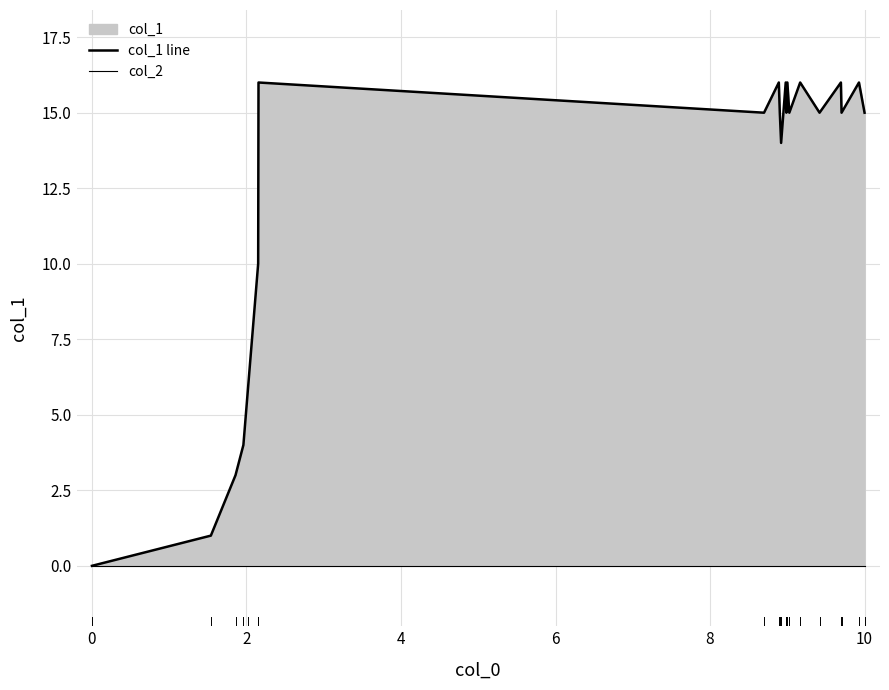

Which series has the largest range (max minus min)?

col_1 line